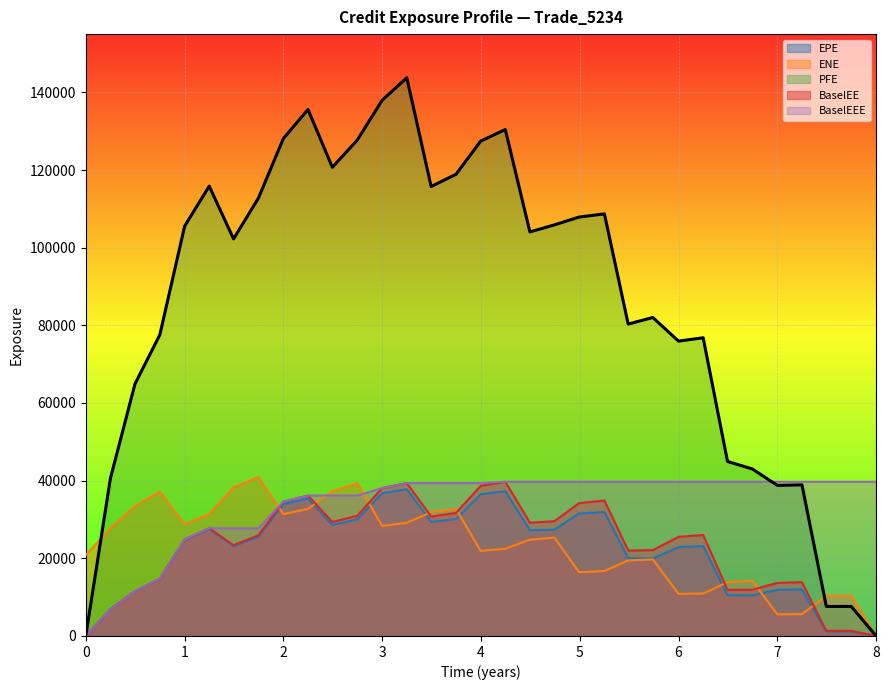

How many values in the BaselEE series are below 25942?

16